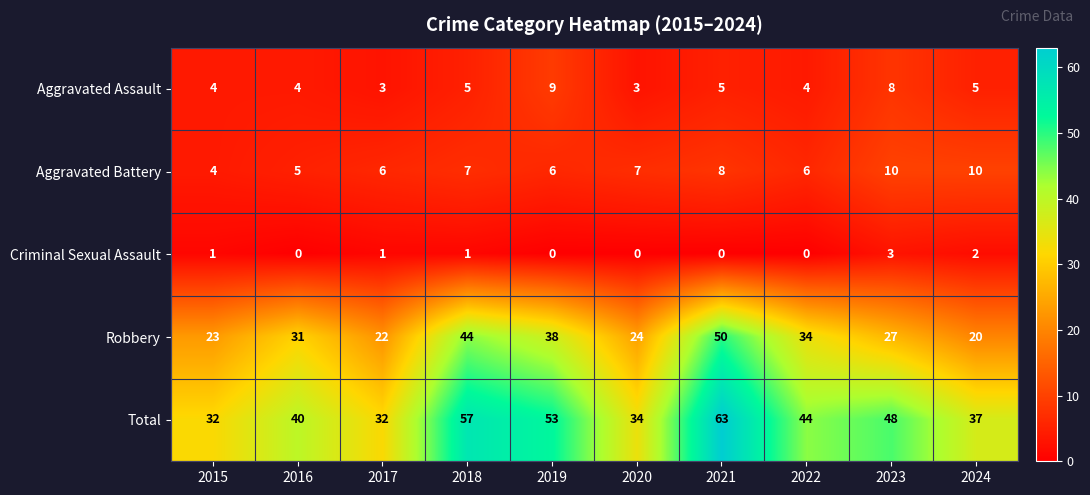

How many distinct data groups are displayed?

5